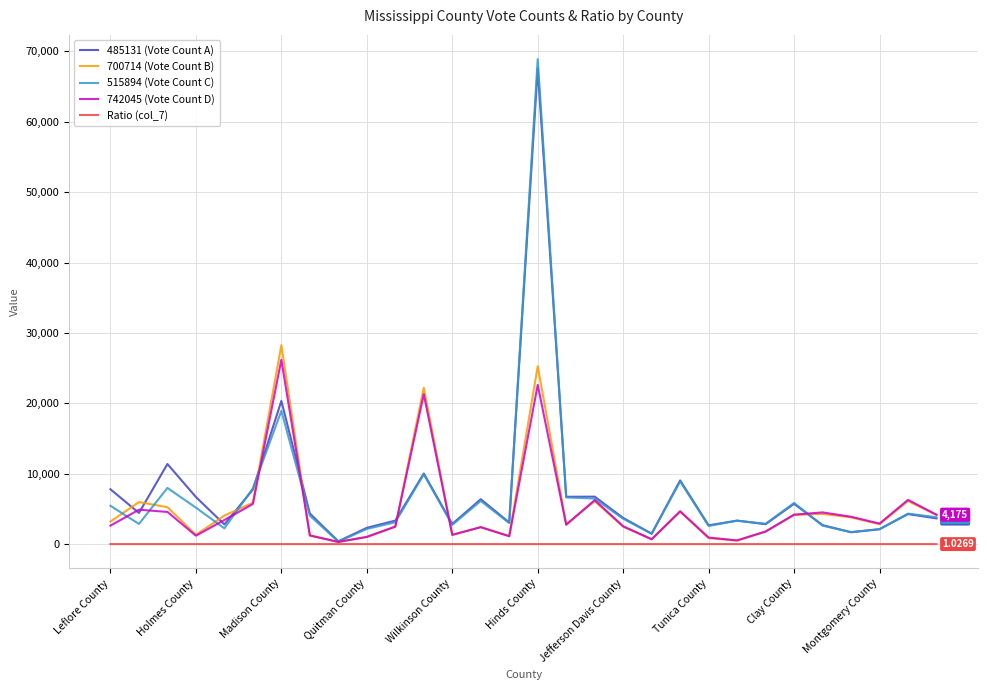

Which series has the widest spread of values?

515894 (Vote Count C)